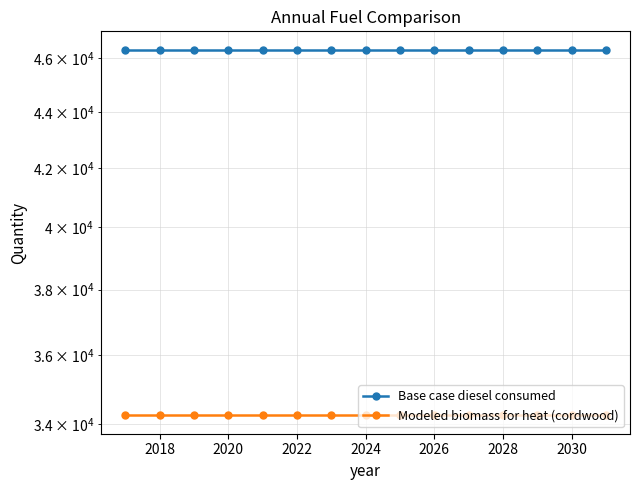

Which series has the largest total across all categories?

Base case diesel consumed